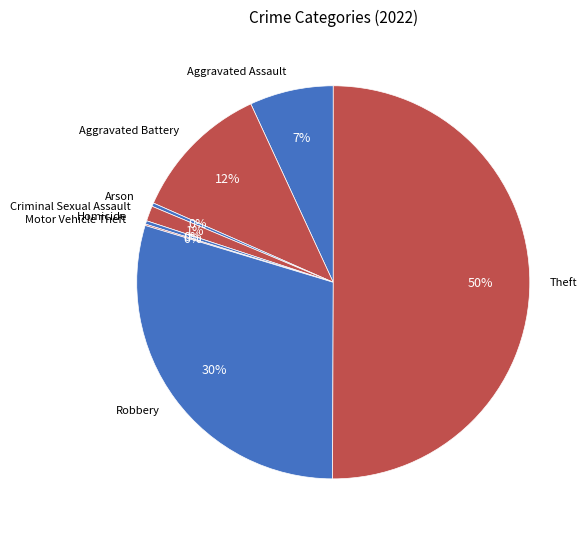

Is it true that Aggravated Battery is 1% of the pie?

False